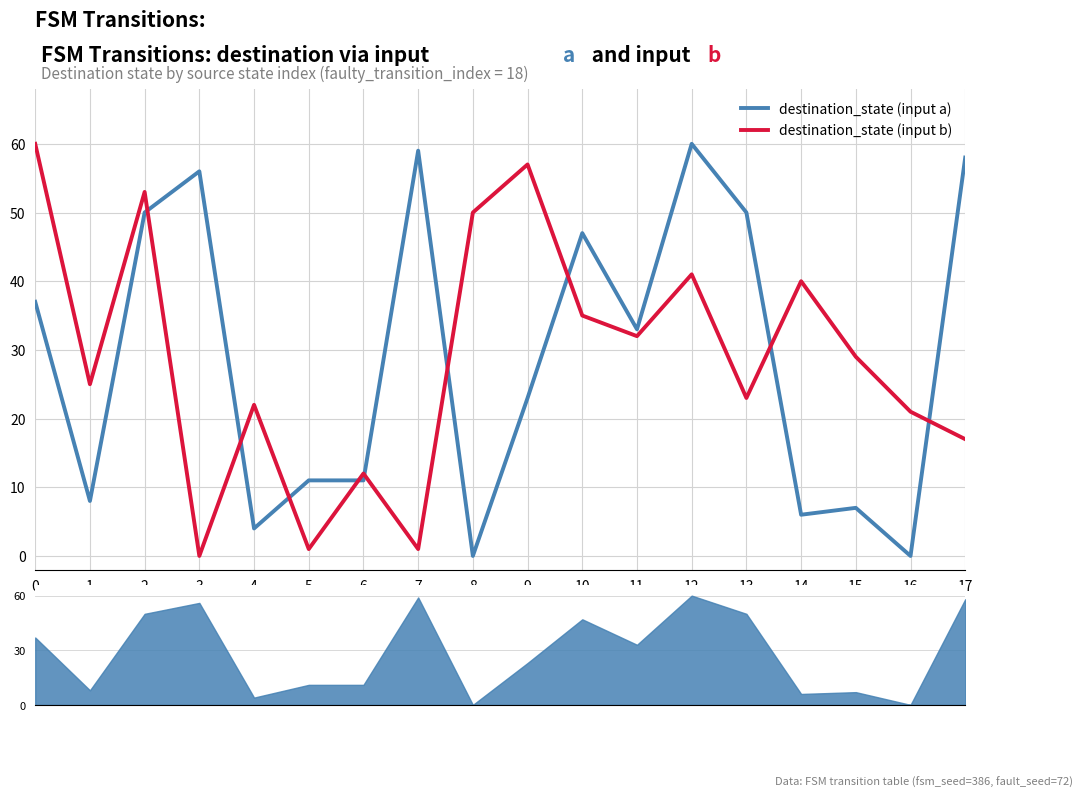

What is the greatest value displayed?

60